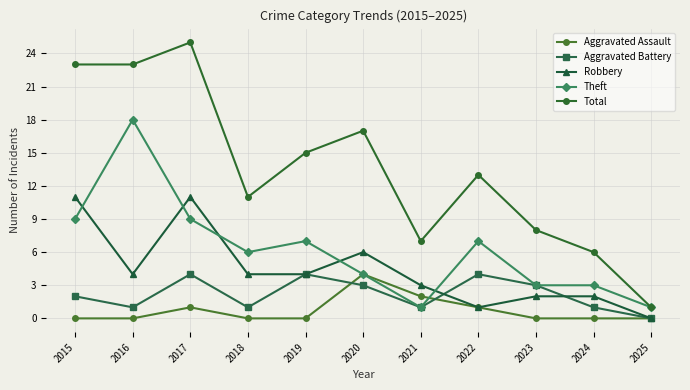

True or false: Aggravated Assault has a value of 4 at 2020.

True